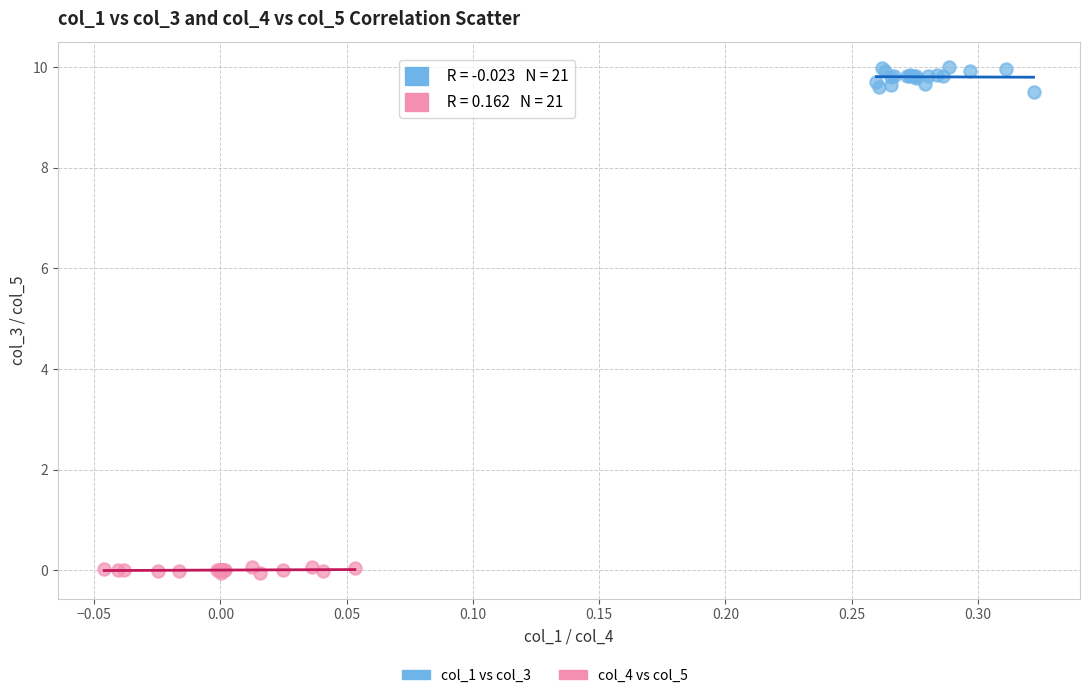

Which series has the largest Y range (max minus min)?

col_1 vs col_3